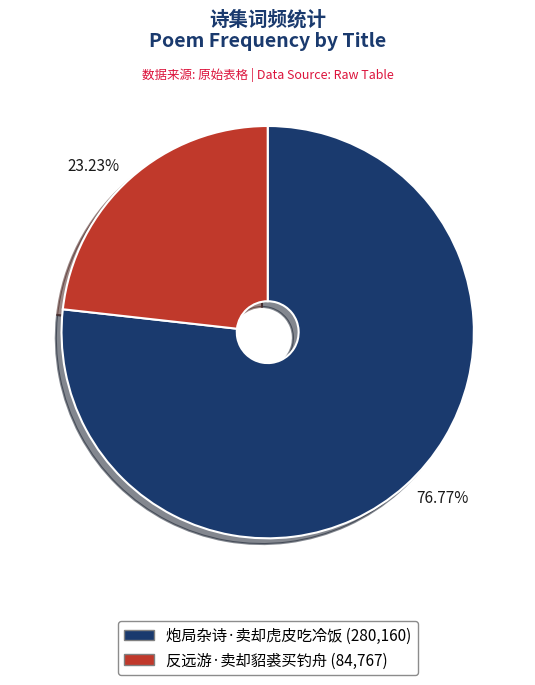

True or false: 反远游·卖却貂裘买钓舟 accounts for 23% of the total.

True